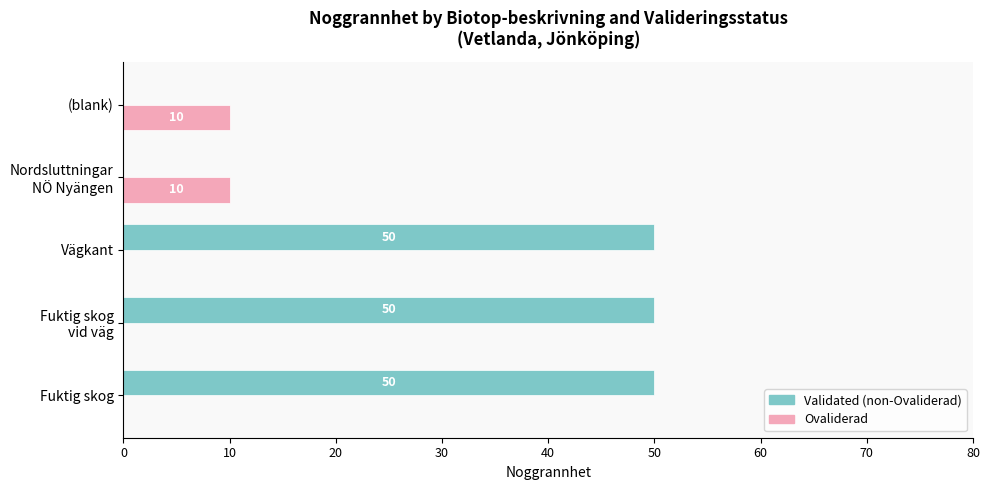

What is the sum of all Ovaliderad values?

20